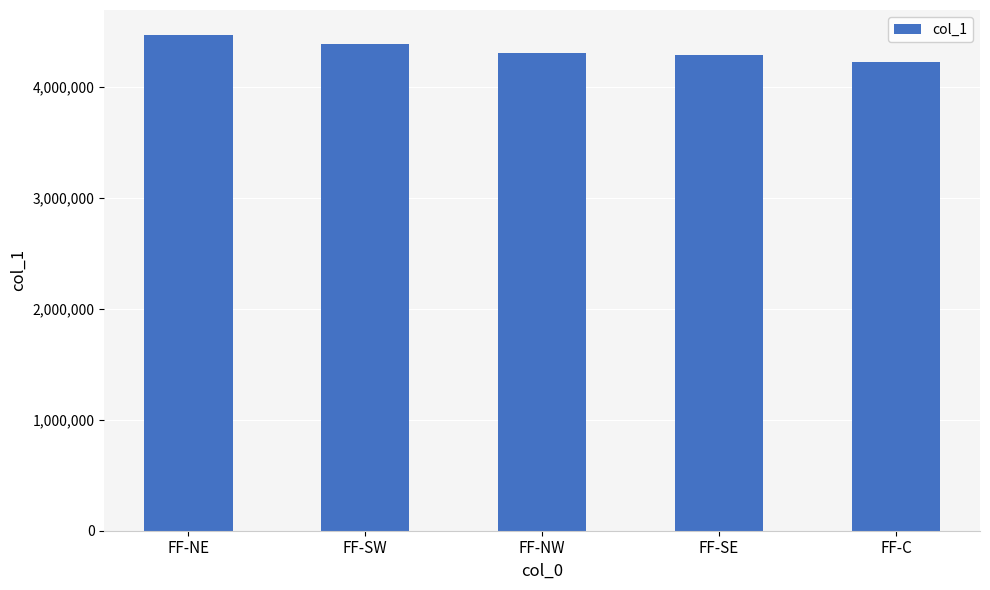

True or false: the data shows 6785393 at FF-NW.

False